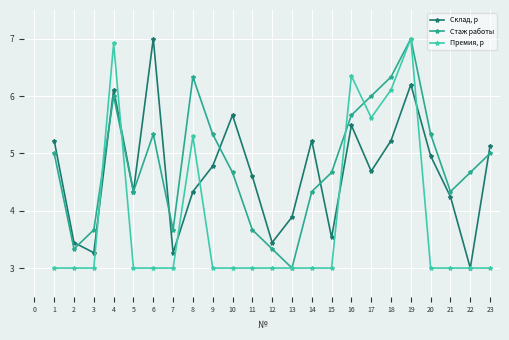

What are all the series names shown in the legend?

Склад, р, Стаж работы, Премия, р